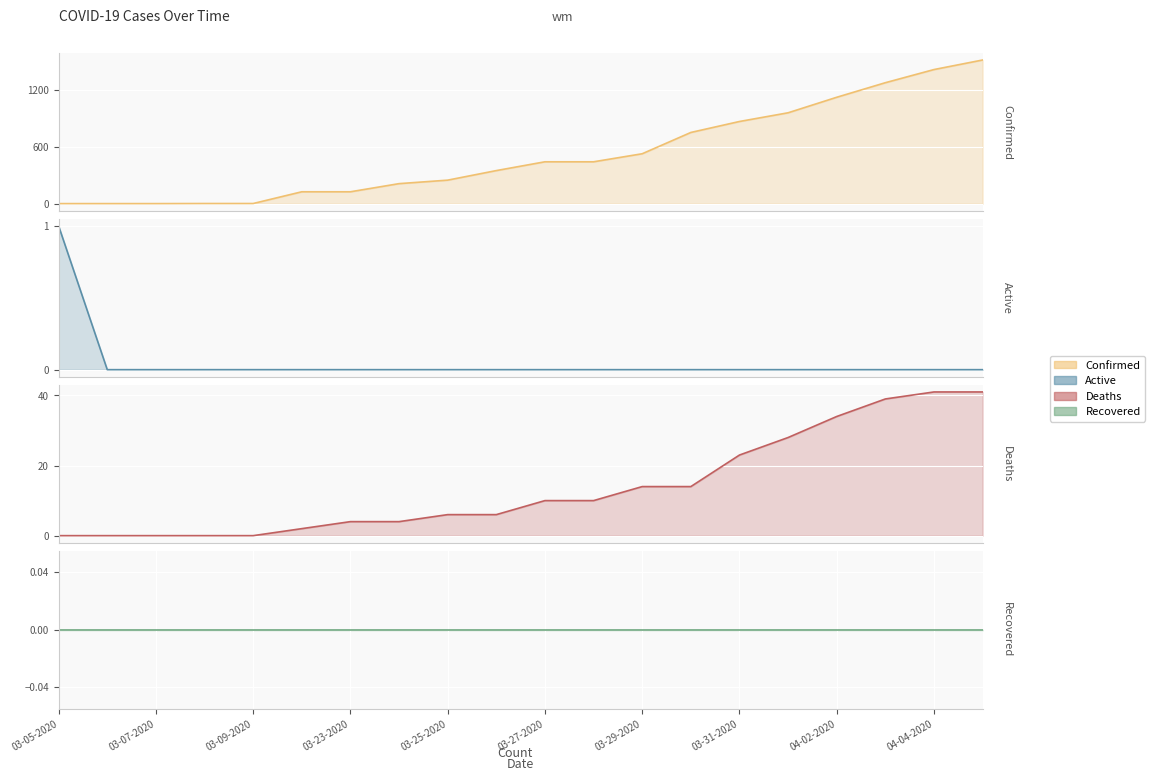

True or false: Deaths and Confirmed cross at least once.

False